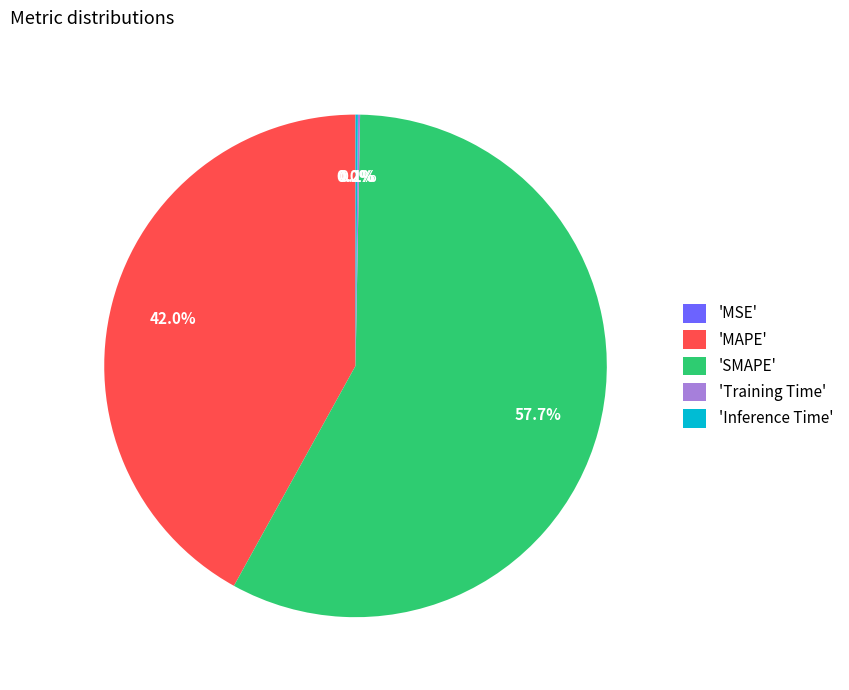

Approximately how many times larger is the value at 'MAPE' compared to 'SMAPE'?

0.7